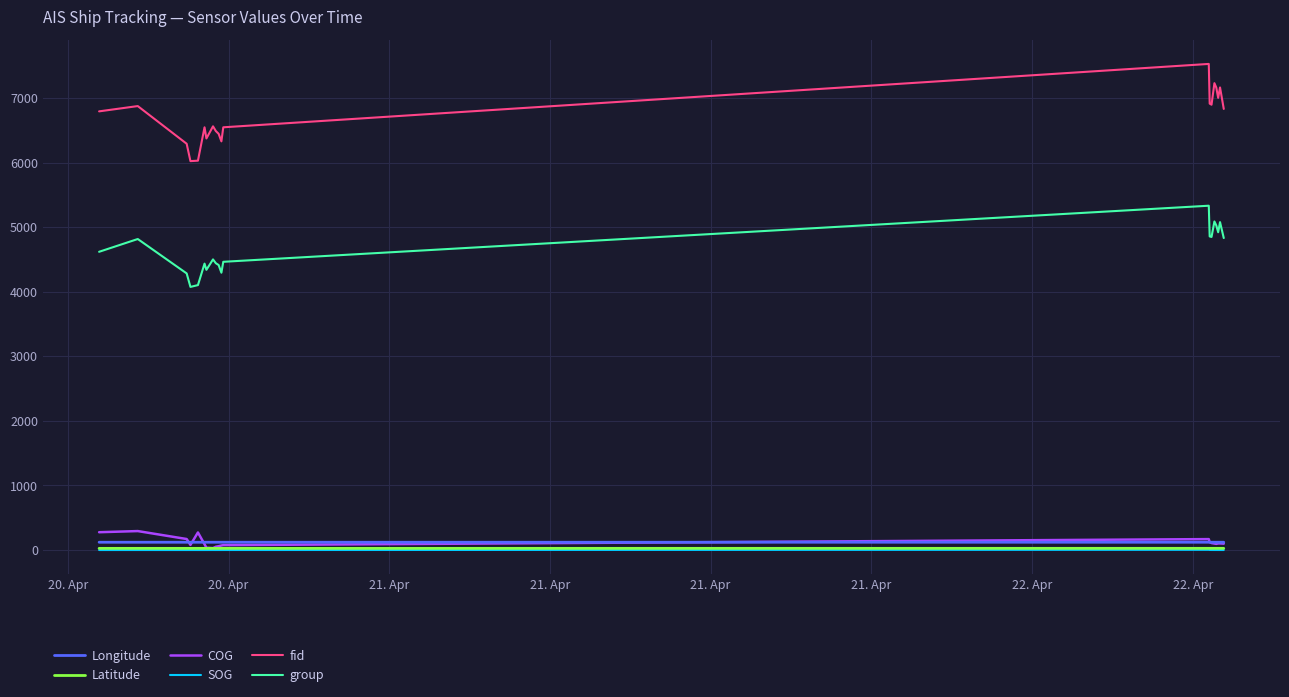

Which series has the largest total across all categories?

fid